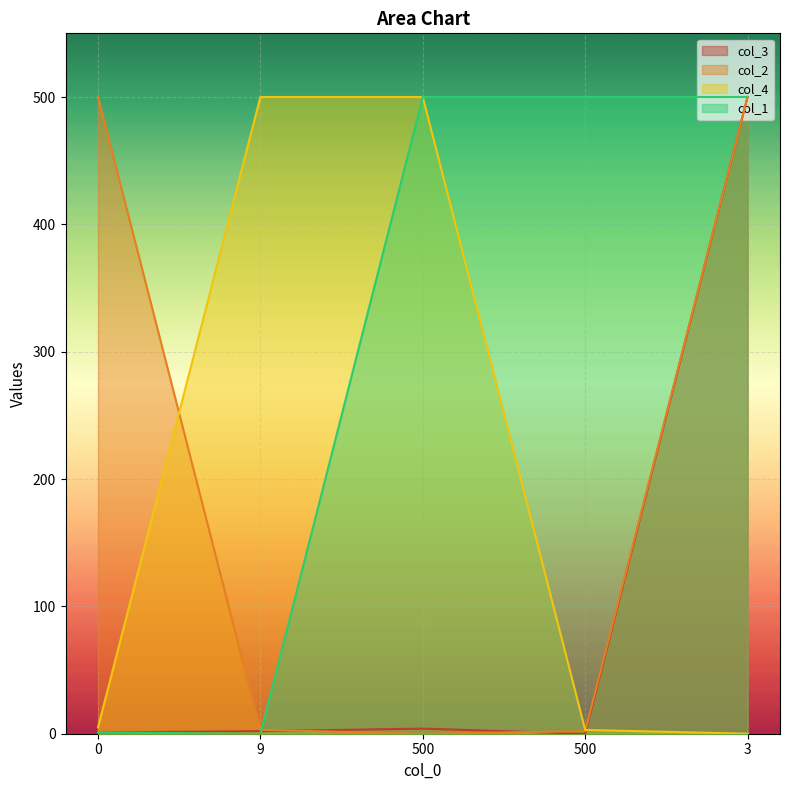

Which series has the largest total across all categories?

col_1